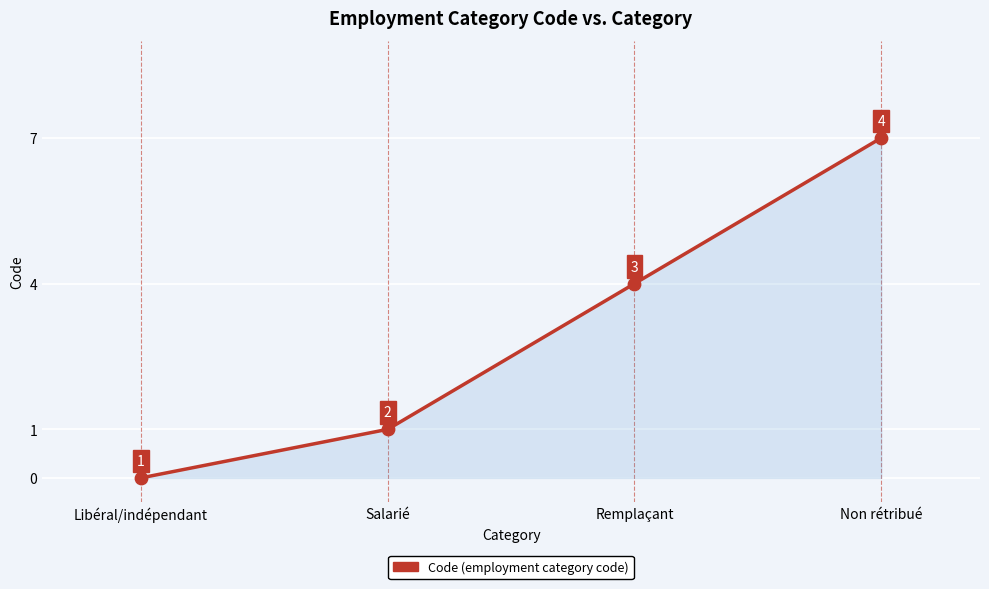

What is the ratio of the value at Salarié to the value at Non rétribué?

0.1